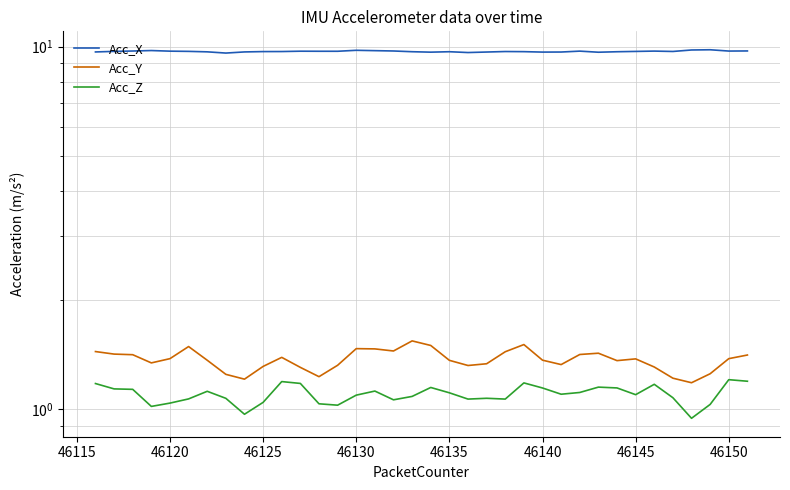

How many lines are shown in the chart?

3